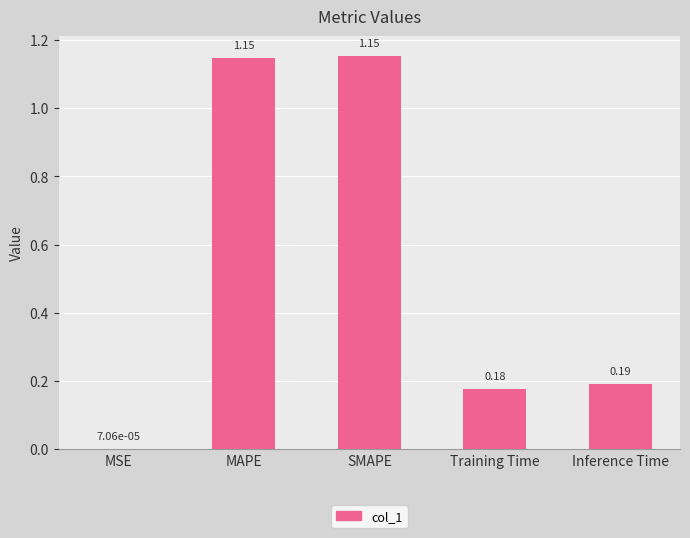

What is the change in value from SMAPE to Inference Time?

-1.0